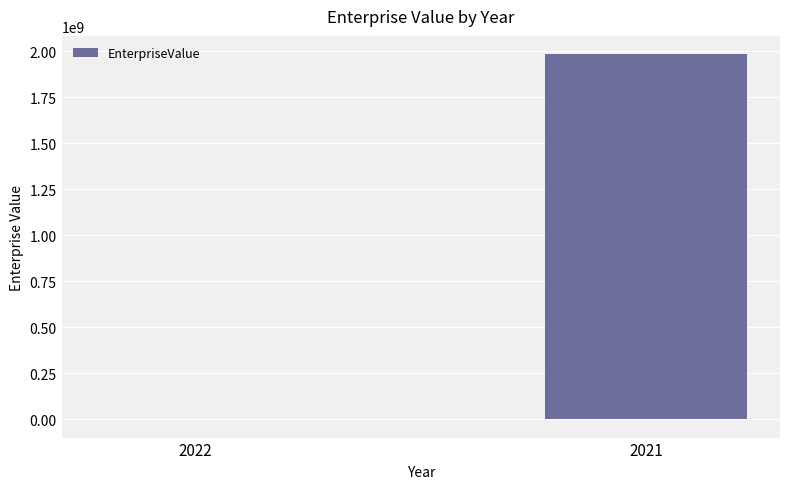

Where is the data nearest to the value 991406317?

2022